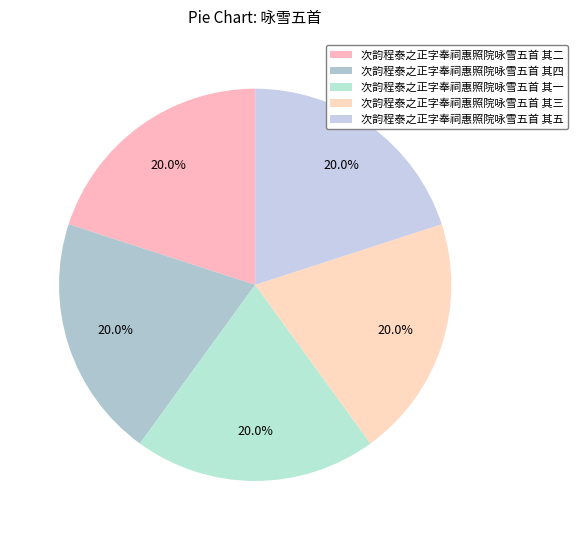

To the nearest percent, what percentage of the pie is 次韵程泰之正字奉祠惠照院咏雪五首 其二?

20%